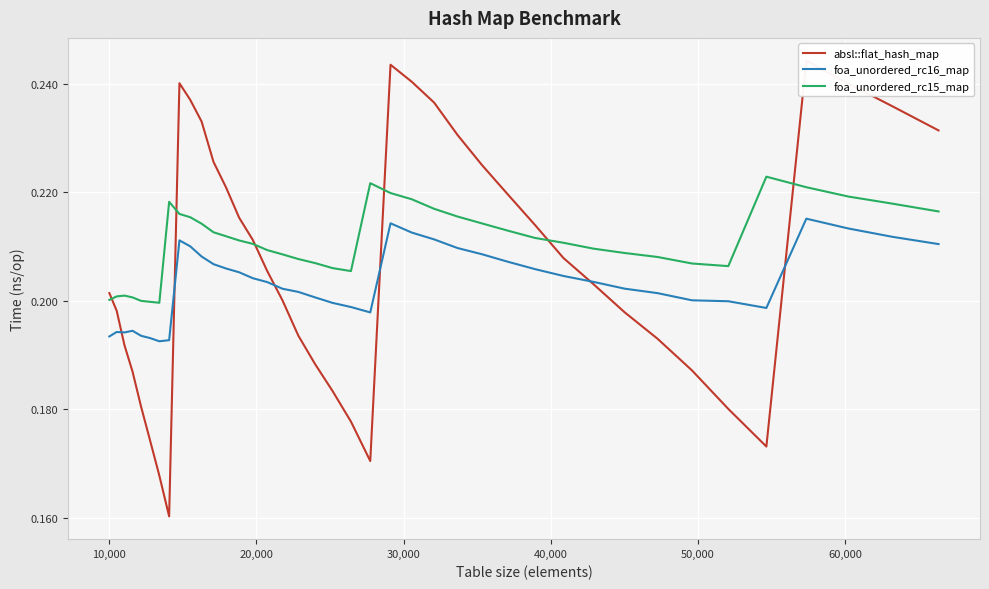

What are all the series names shown in the legend?

absl::flat_hash_map, foa_unordered_rc16_map, foa_unordered_rc15_map